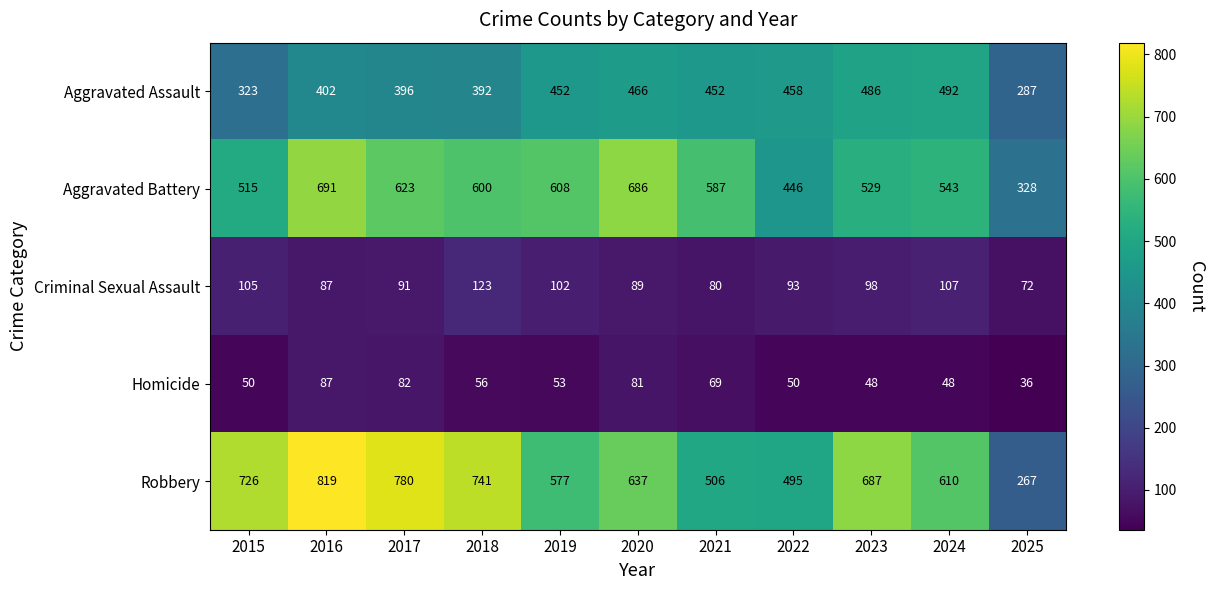

Which series has the largest range (max minus min)?

Robbery